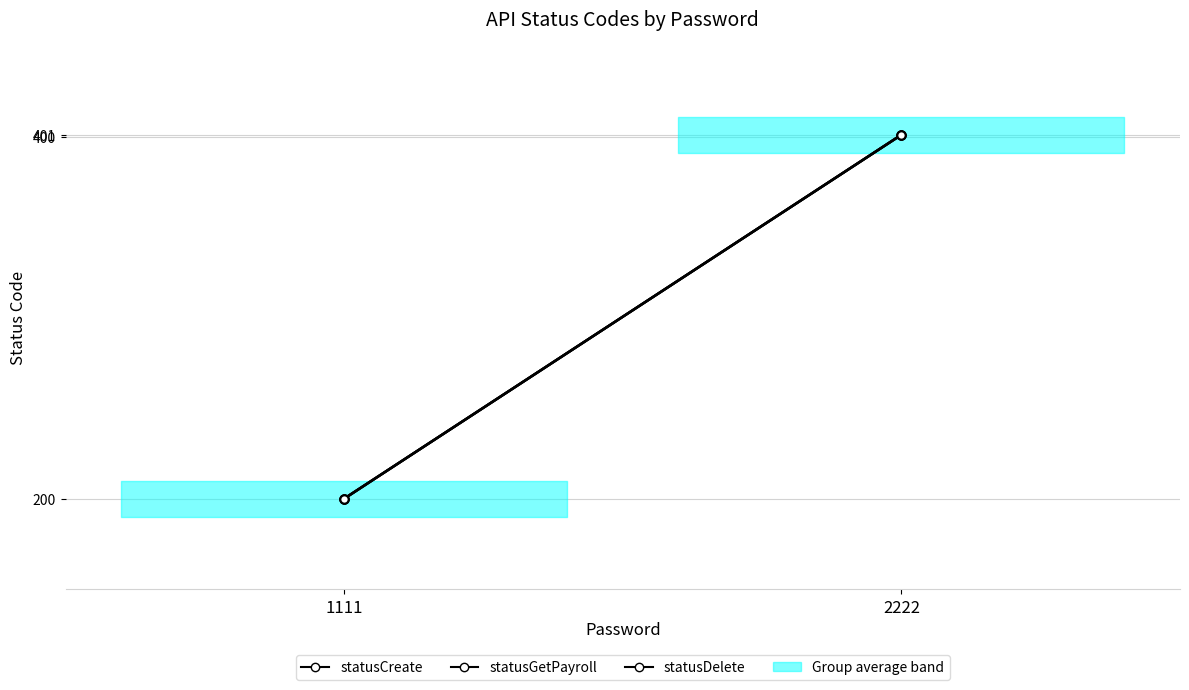

What is the approximate value of statusCreate at 1111, to the nearest 5?

200